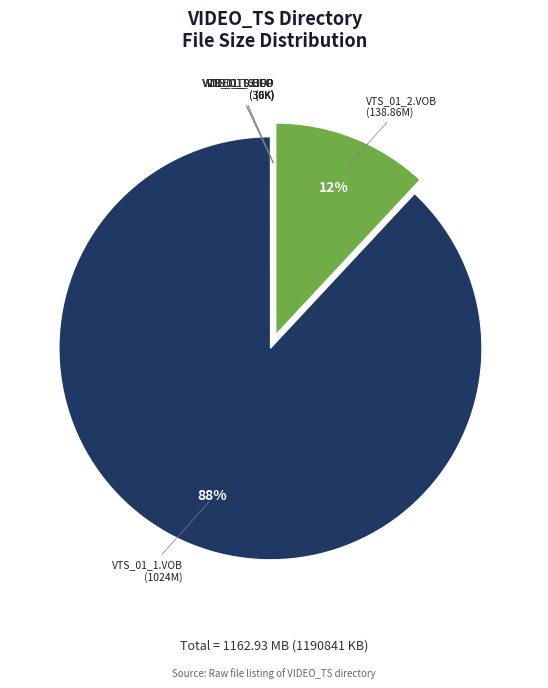

To the nearest percent, what is the average slice percentage?

17%